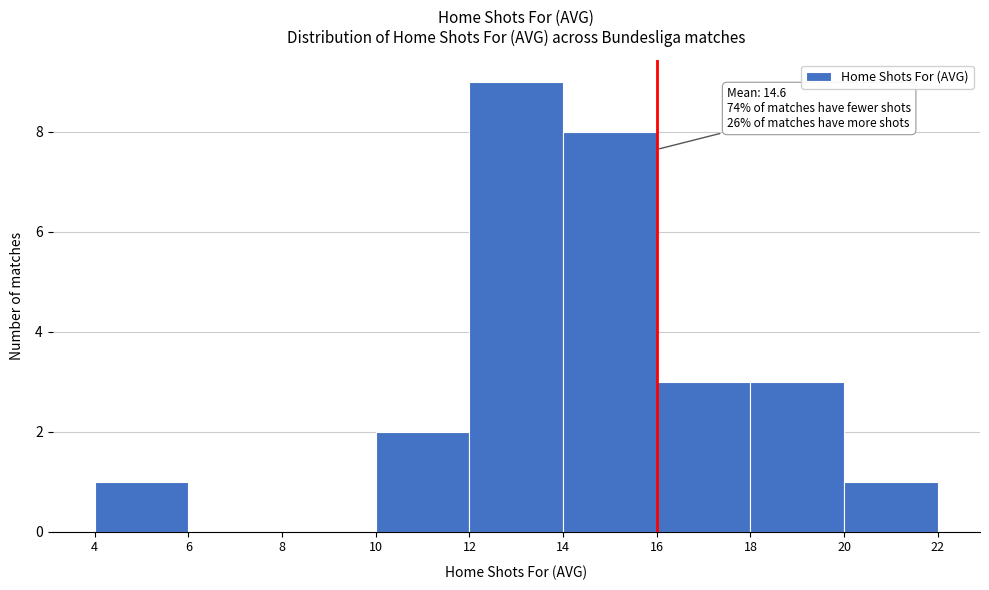

Which range on the x-axis has the tallest bar?

12 to 14